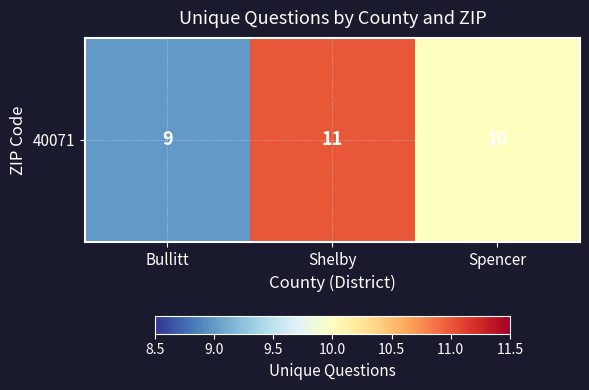

How many data points are less than 10?

1